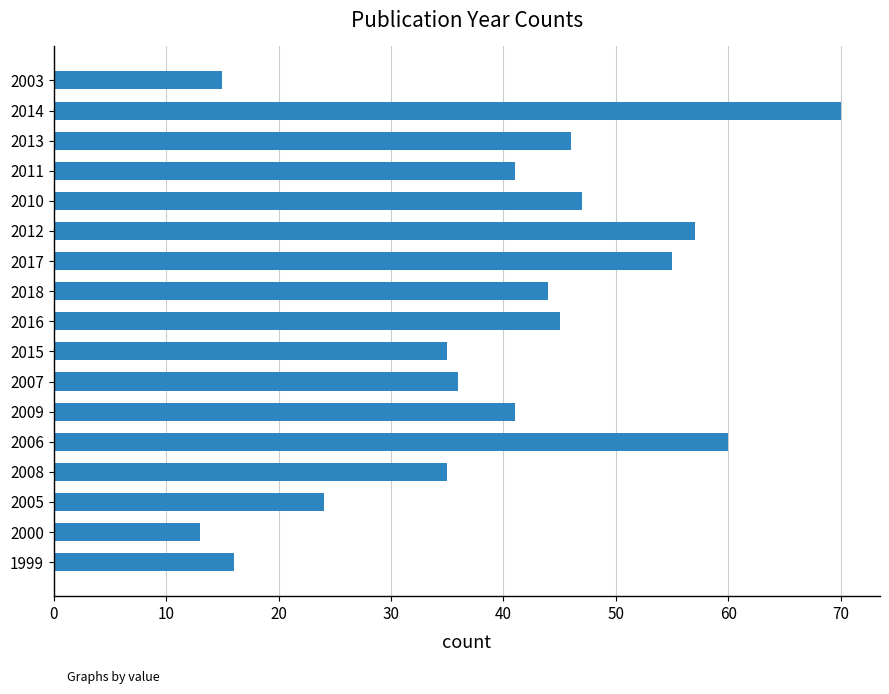

Between 2010 and 2018, which is larger?

2010